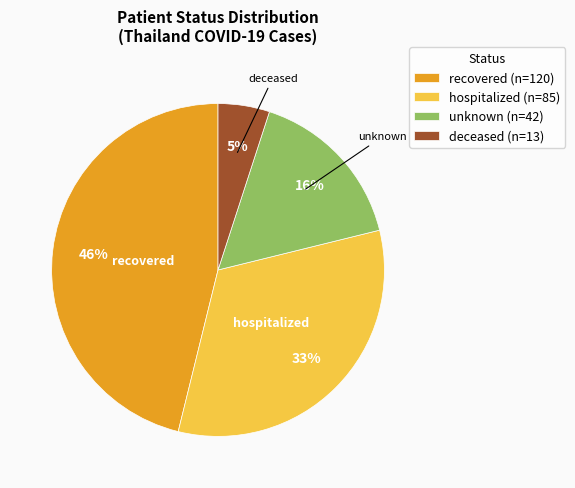

Rank the categories by value from lowest to highest.

deceased, unknown, hospitalized, recovered